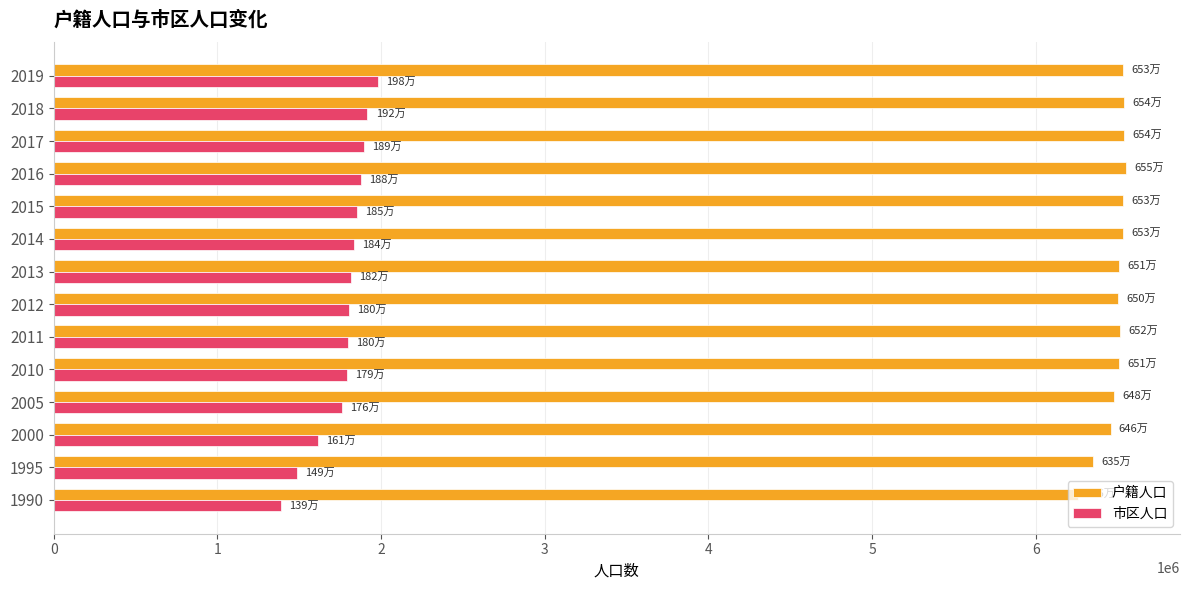

Which series has the largest range (max minus min)?

市区人口